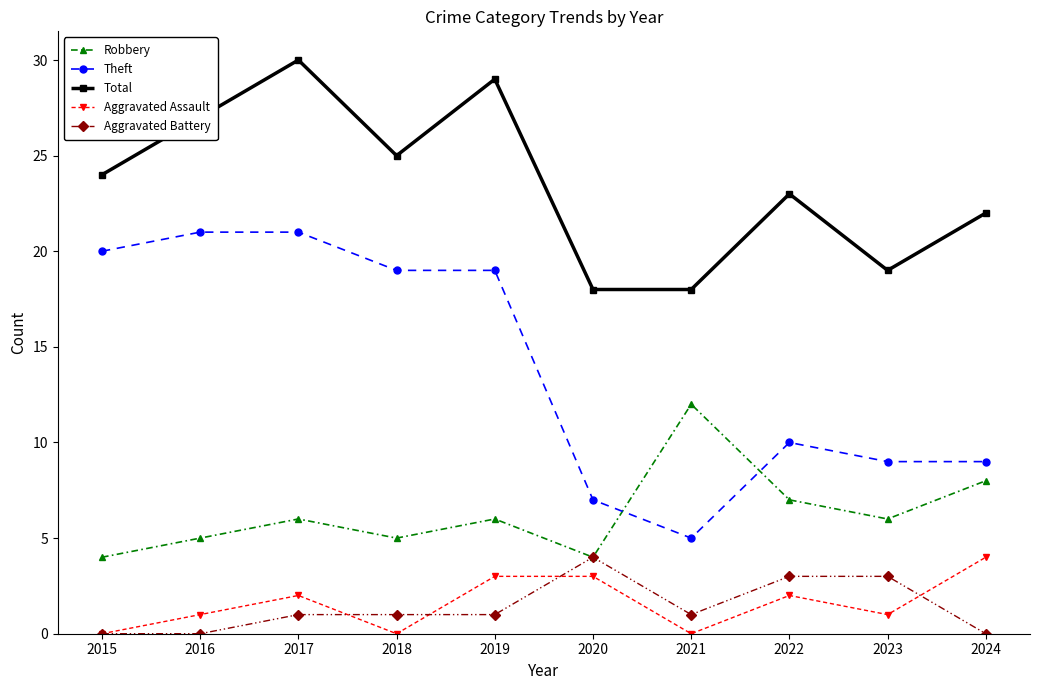

Is the value of Robbery at 2018 greater than the value of Aggravated Battery at 2016?

Yes